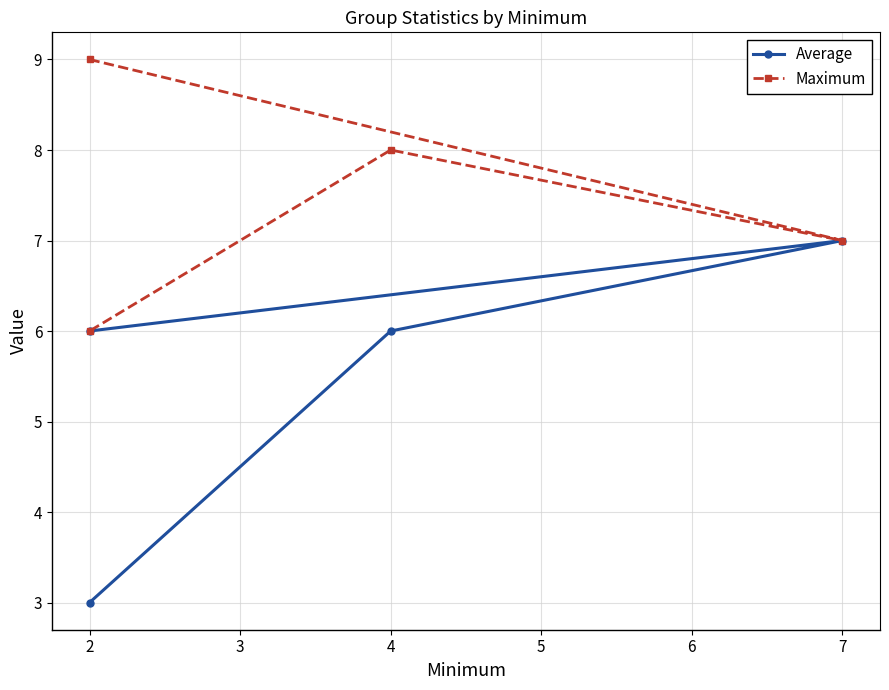

At which category does Average reach its first local peak?

7